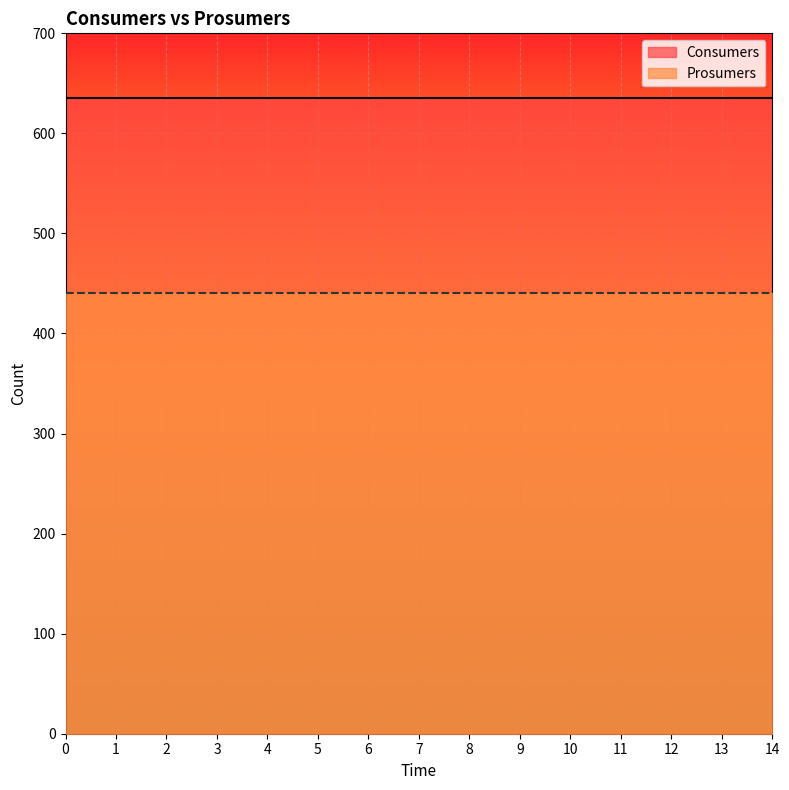

Reading left to right, what are all the values shown in this chart?

Consumers line: 0=635	1=635	2=635	3=635	4=635	5=635	6=635	7=635	8=635	9=635	10=635	11=635	12=635	13=635	14=635
Prosumers line: 0=440	1=440	2=440	3=440	4=440	5=440	6=440	7=440	8=440	9=440	10=440	11=440	12=440	13=440	14=440